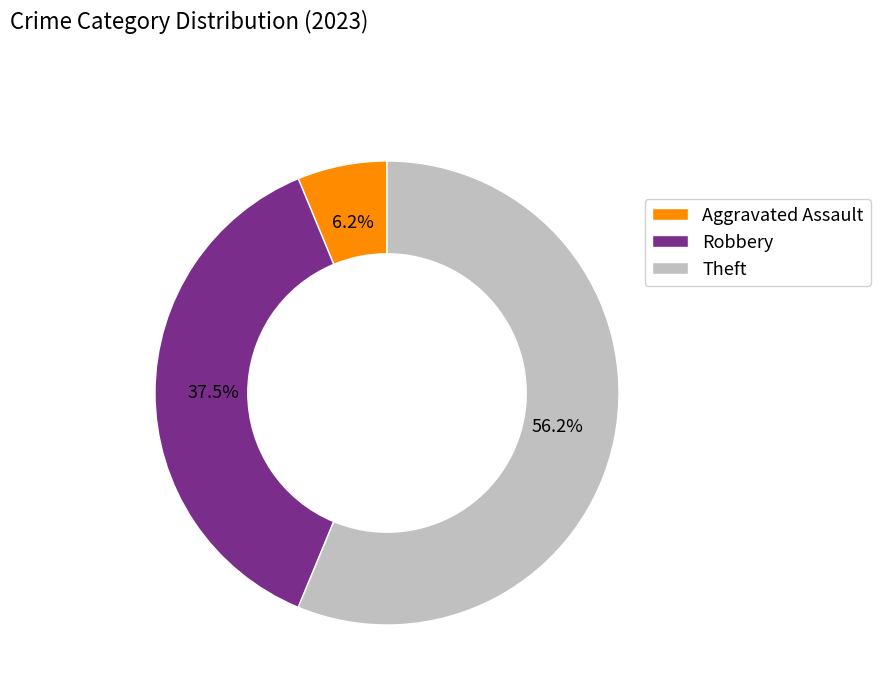

What is the total percentage of Theft and Aggravated Assault?

62.5%